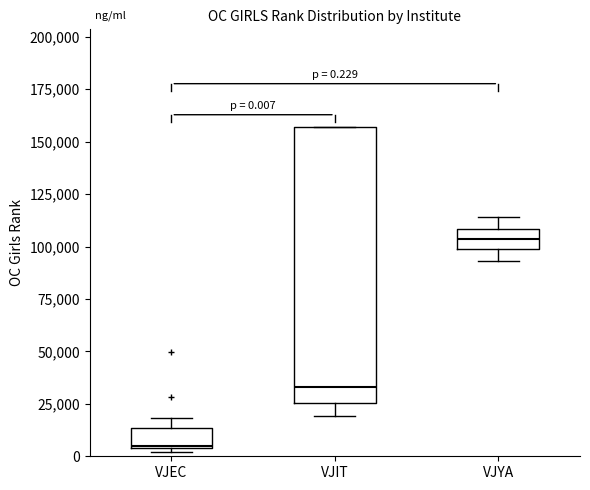

Comparing the boxes themselves (not the whiskers), which one is the tallest?

VJIT